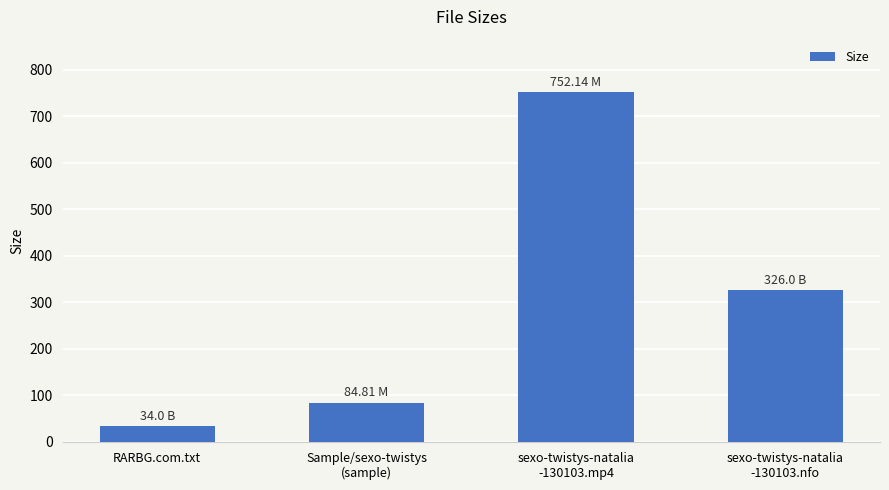

What is the difference between the maximum and second lowest values?

667.3